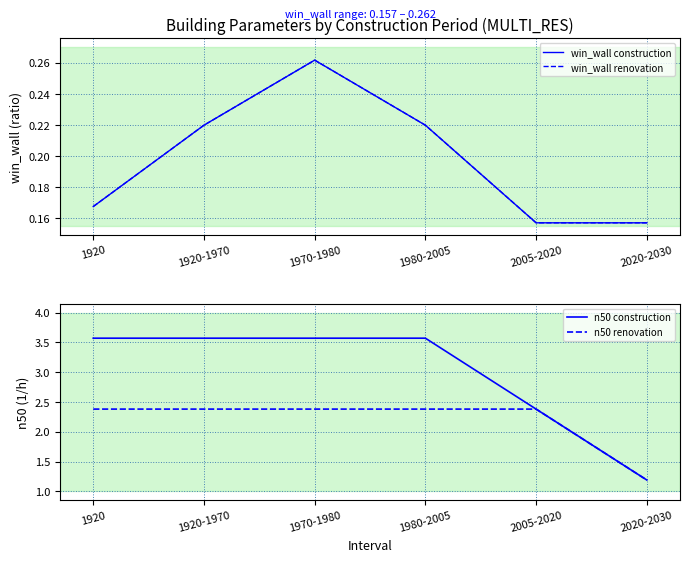

Between 1920 and 1970-1980, which series saw the biggest shift?

win_wall construction